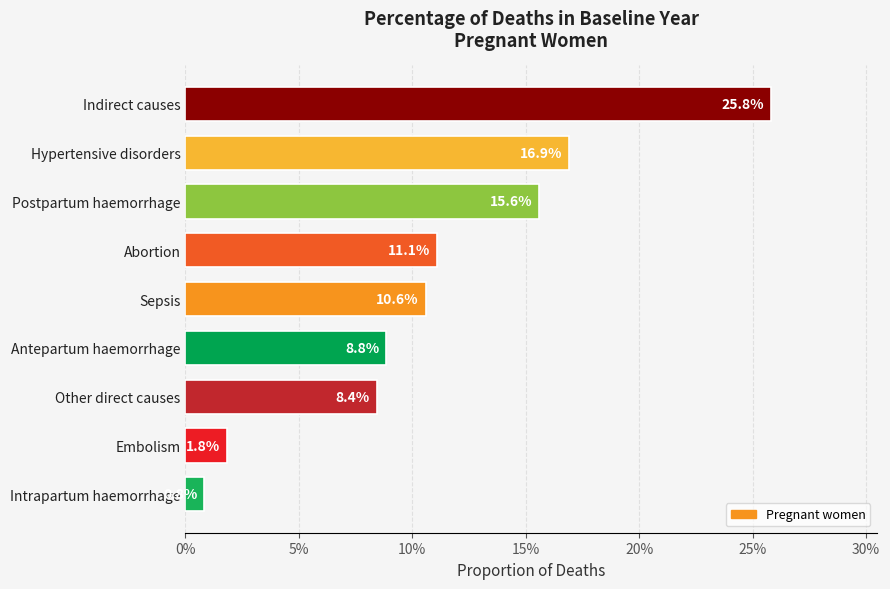

Does the chart contain any negative values?

No